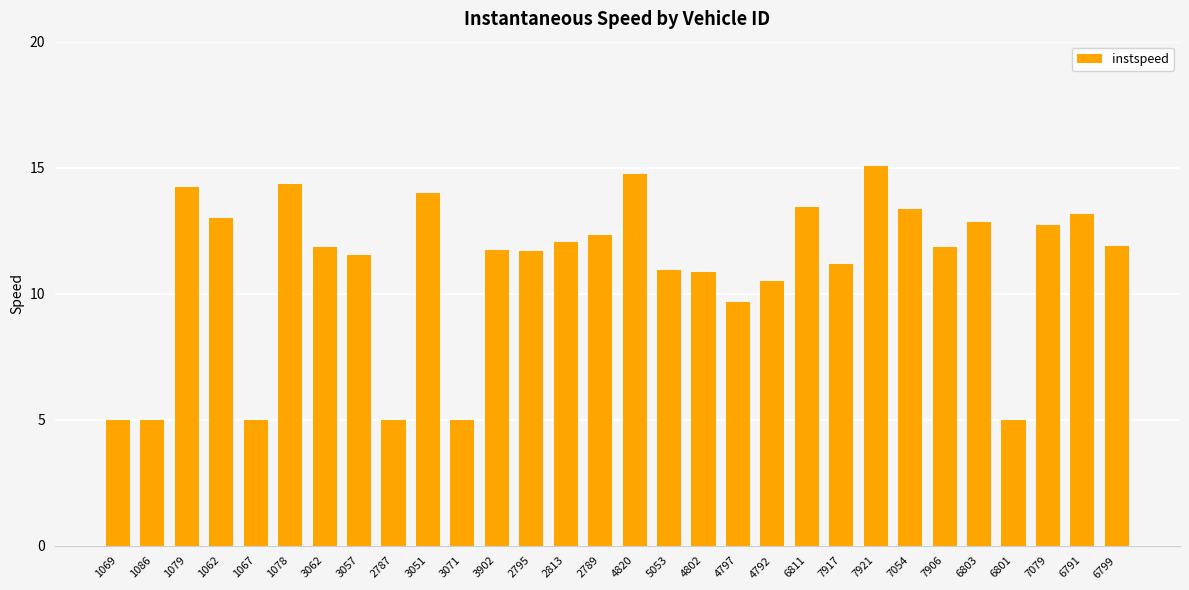

What is the difference between the maximum and minimum values?

10.1